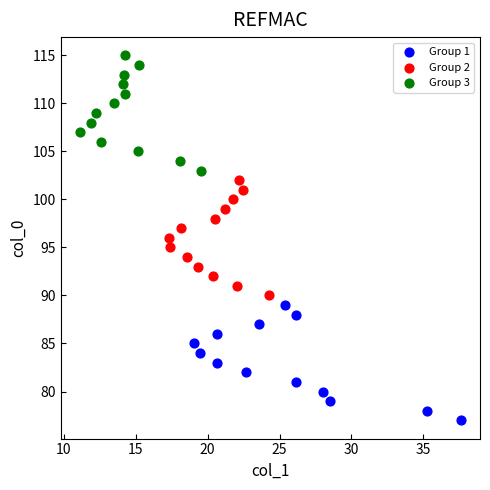

What are all the series names shown in the legend?

Group 1, Group 2, Group 3